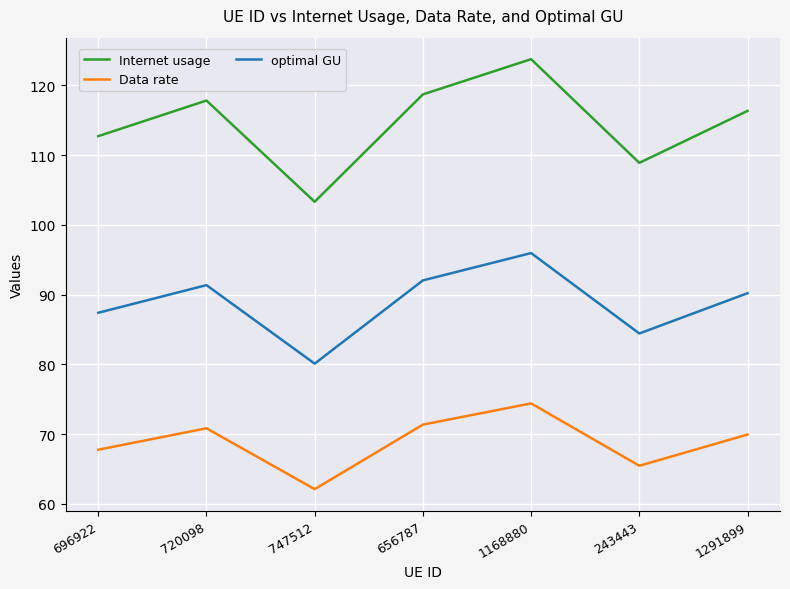

Reading left to right, list all the values displayed in this chart.

Internet usage: 112.7	117.8	103.3	118.7	123.8	108.9	116.3
Data rate: 67.8	70.8	62.1	71.4	74.4	65.5	69.9
optimal GU: 87.4	91.4	80.1	92.0	96.0	84.4	90.2